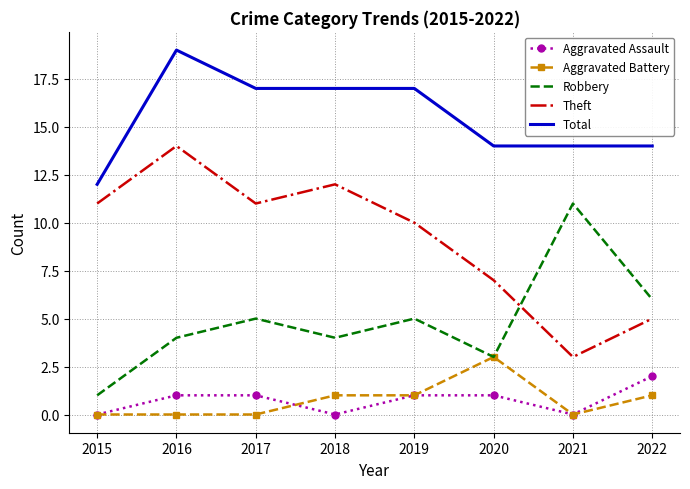

How many Total values are between 14 and 17?

6